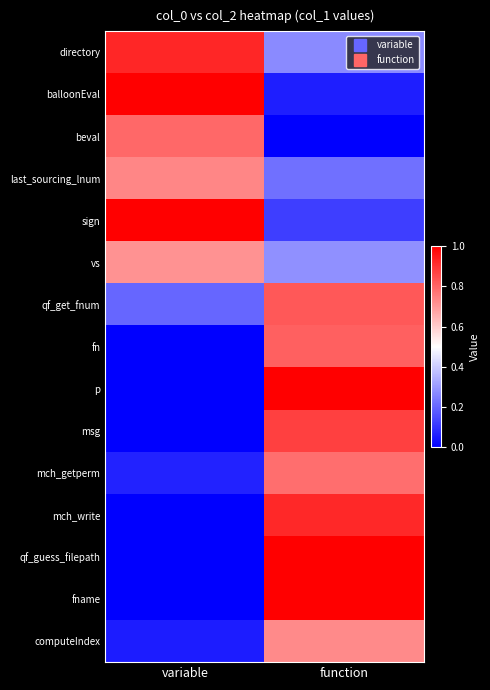

Reading left to right, extract all data points from this chart.

directory: variable=0.9	function=0.3
balloonEval: variable=1.0	function=0.1
beval: variable=0.8	function=0.0
last_sourcing_lnum: variable=0.7	function=0.2
sign: variable=1.0	function=0.1
vs: variable=0.7	function=0.3
qf_get_fnum: variable=0.2	function=0.8
fn: variable=0.0	function=0.8
p: variable=0.0	function=1.0
msg: variable=0.0	function=0.9
mch_getperm: variable=0.1	function=0.8
mch_write: variable=0.0	function=0.9
qf_guess_filepath: variable=0.0	function=1.0
fname: variable=0.0	function=1.0
computeIndex: variable=0.1	function=0.7